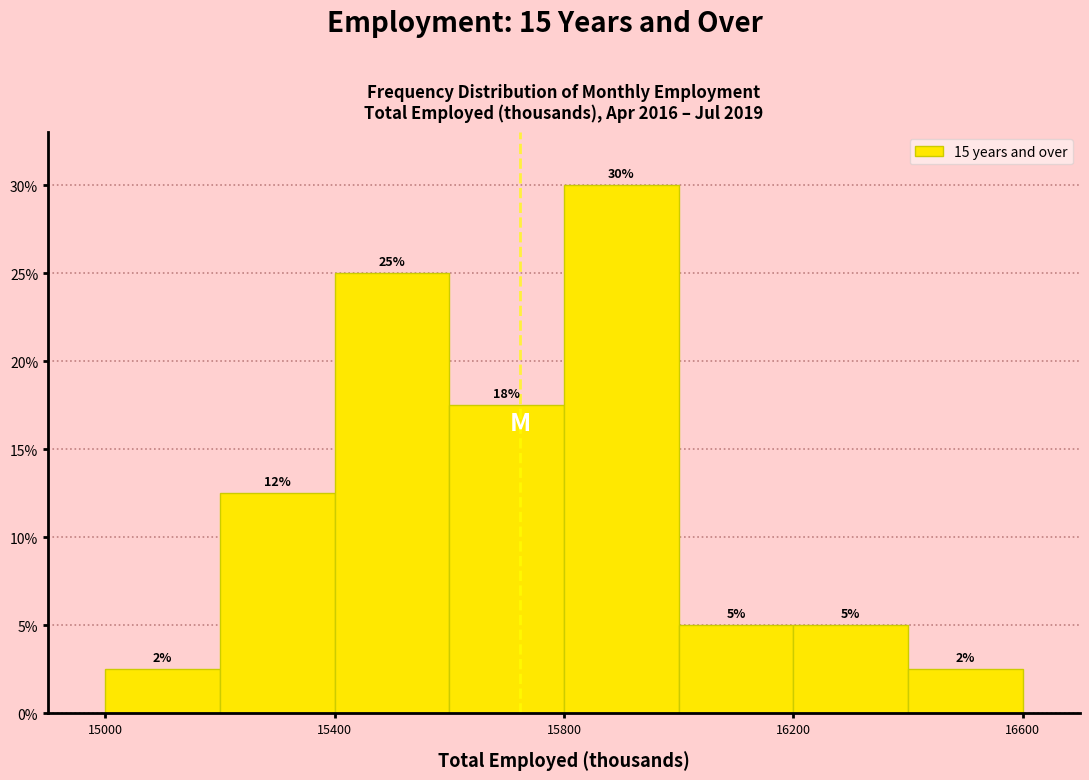

Over which range of the x-axis is the bar tallest?

15800 to 16000